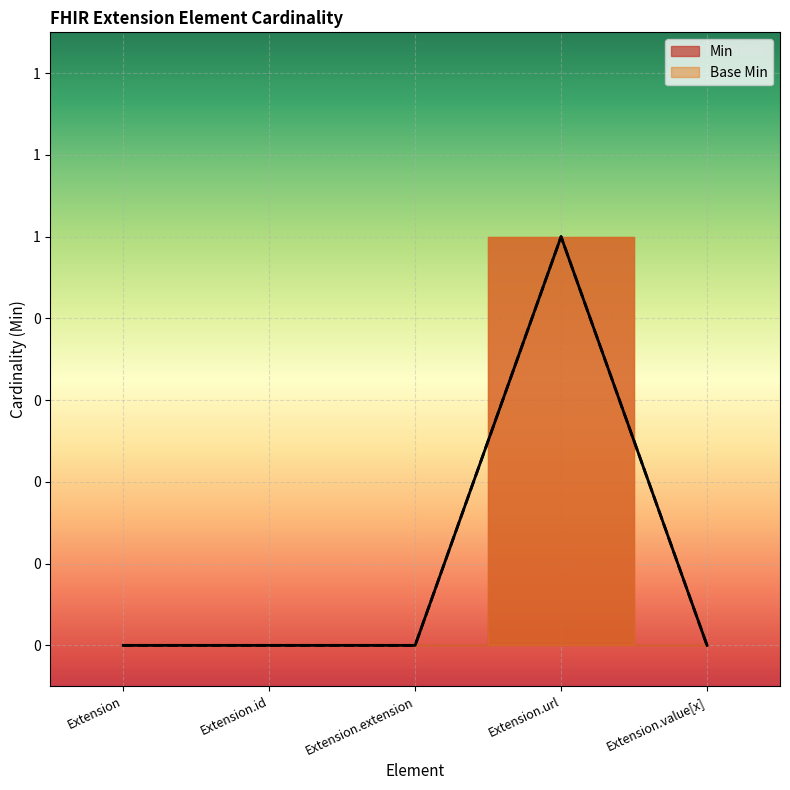

True or false: Min and Base Min cross at least once.

False